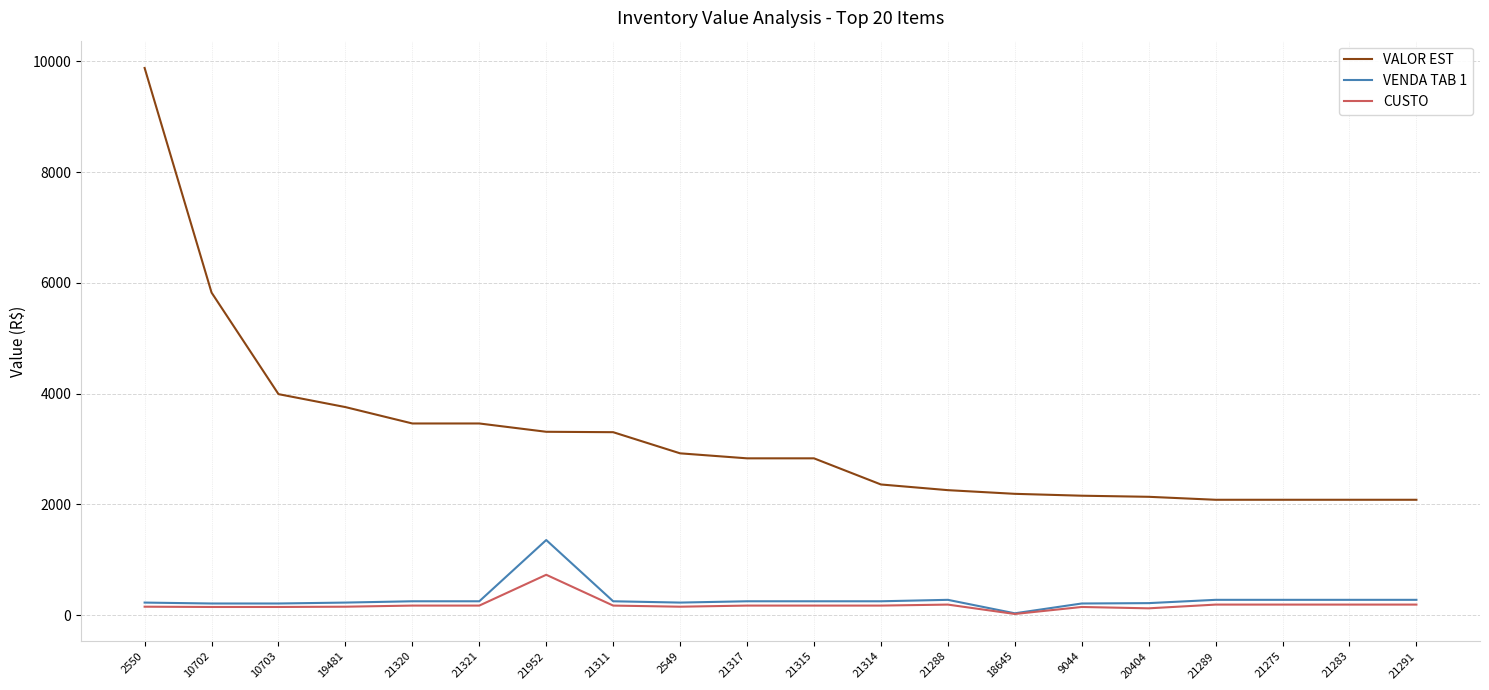

What is the difference between the VALOR EST values at 21291 and 21311?

1220.2